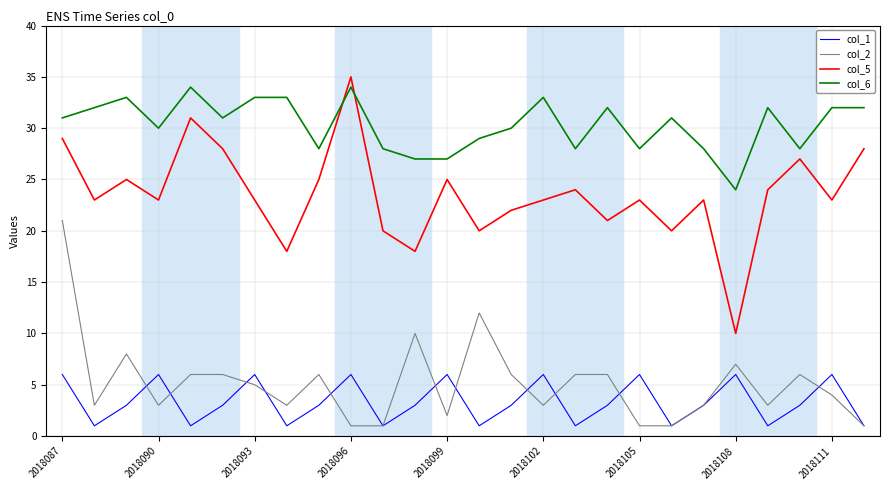

Which series has the largest range (max minus min)?

col_5